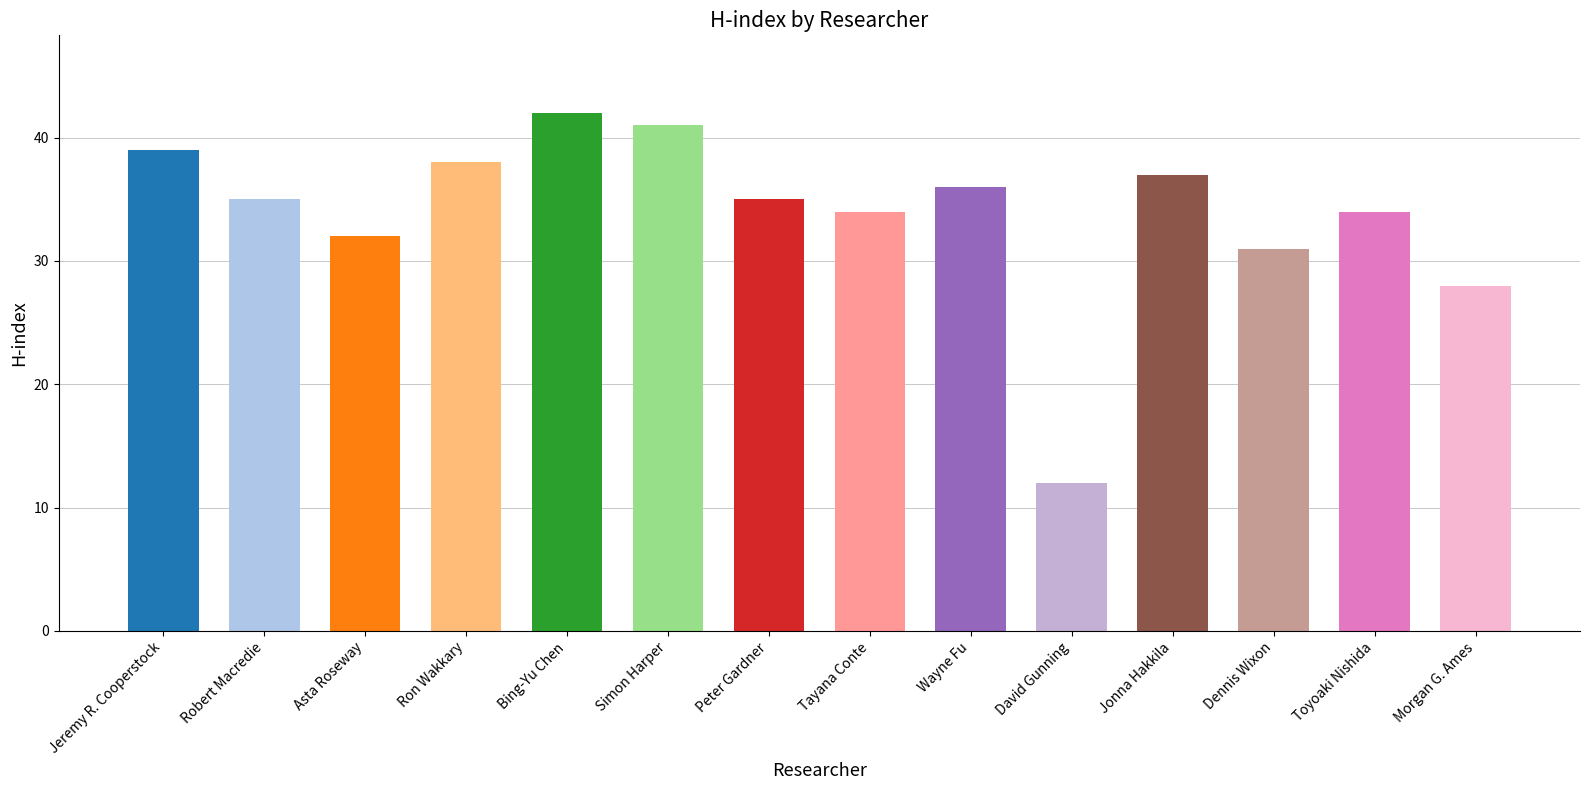

Where is the data nearest to the value 27?

Morgan G. Ames